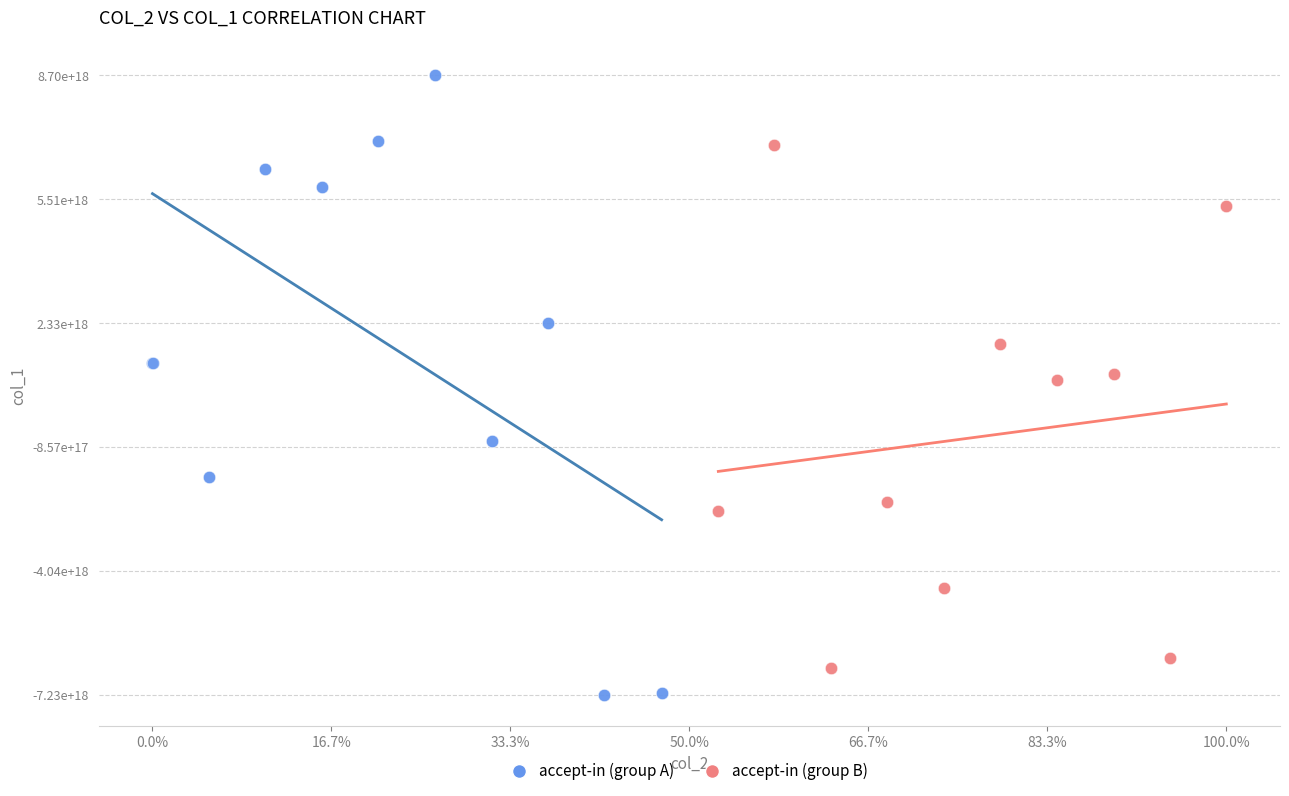

Which series contains the lowest Y value?

accept-in (group A)